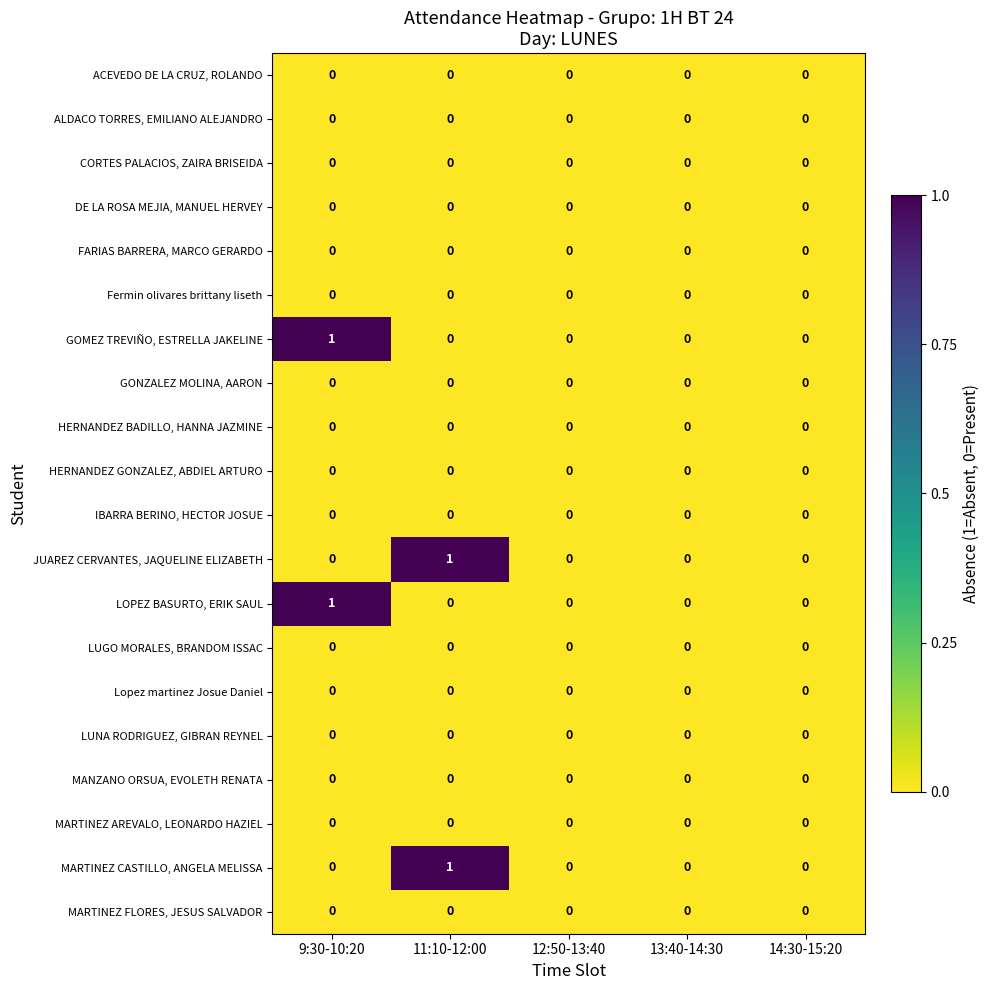

Count the JUAREZ CERVANTES, JAQUELINE ELIZABETH values in the range 0 to 1.

5